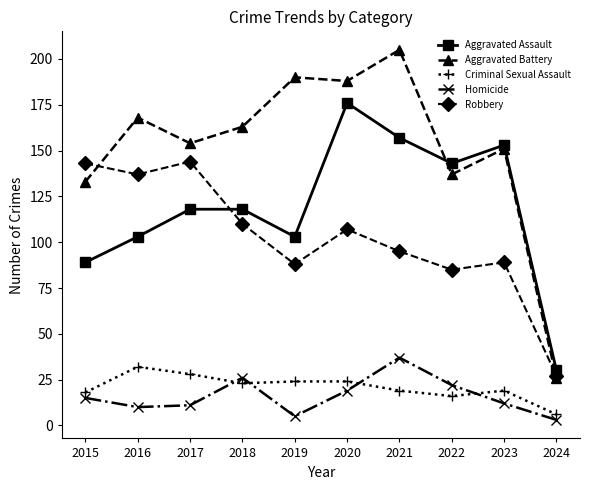

What is the maximum value shown in the chart?

205